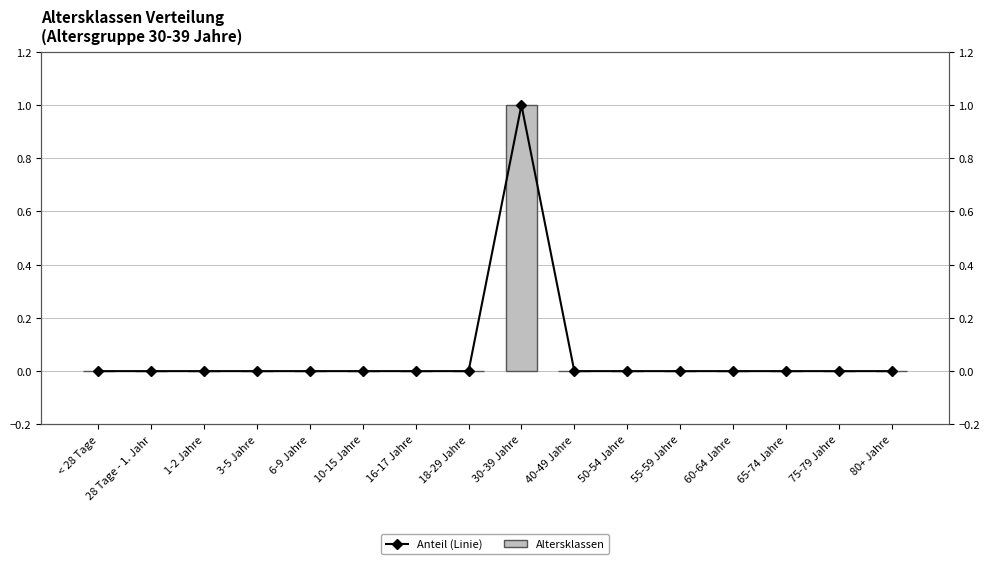

How many data points in Anteil (Linie) are above 0?

1